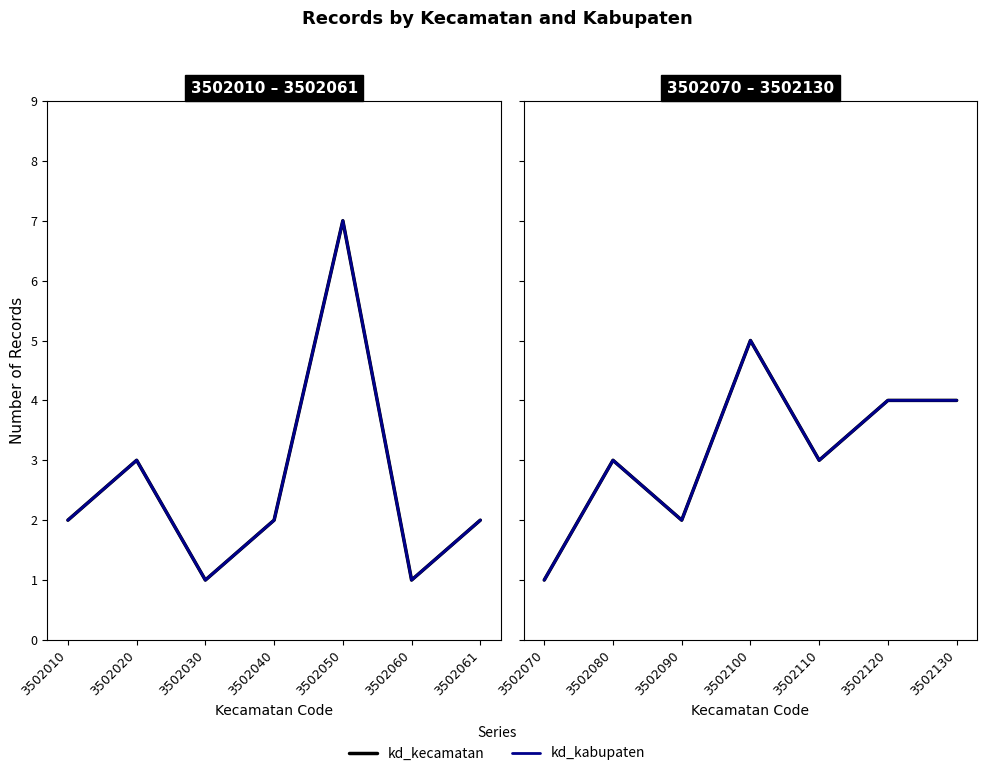

At which category does kd_kabupaten reach its first local peak?

3502080